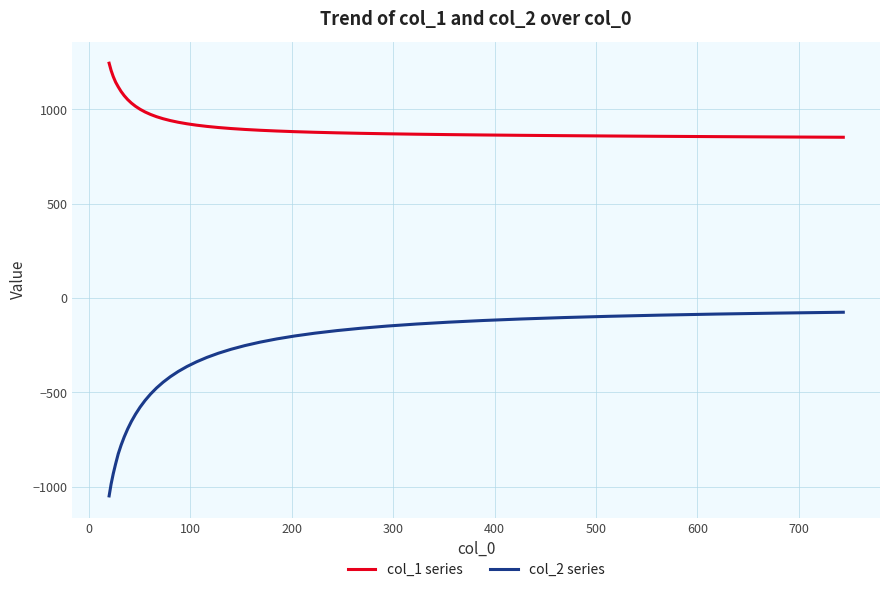

What is the maximum value shown in the chart?

1244.8